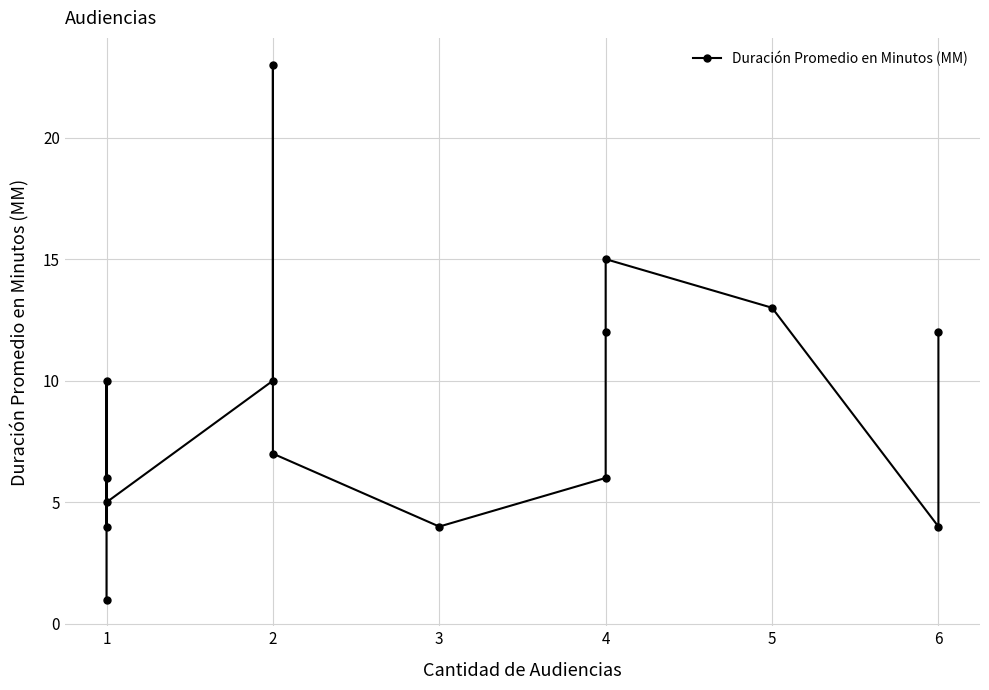

Which has a higher value, 4 or 3?

4